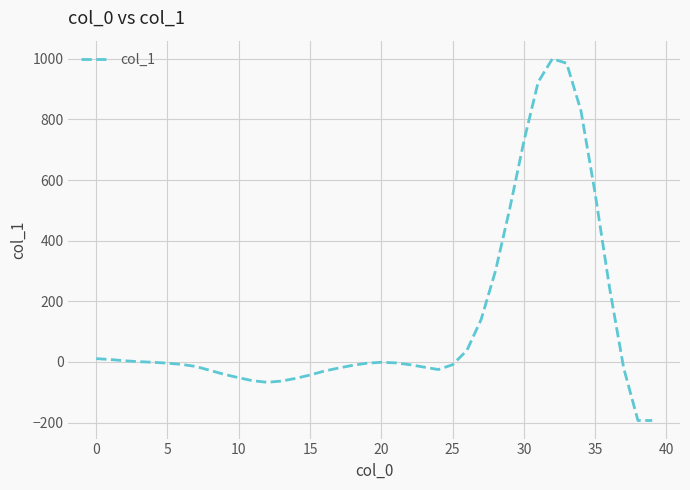

What is the difference between the maximum and minimum values?

1193